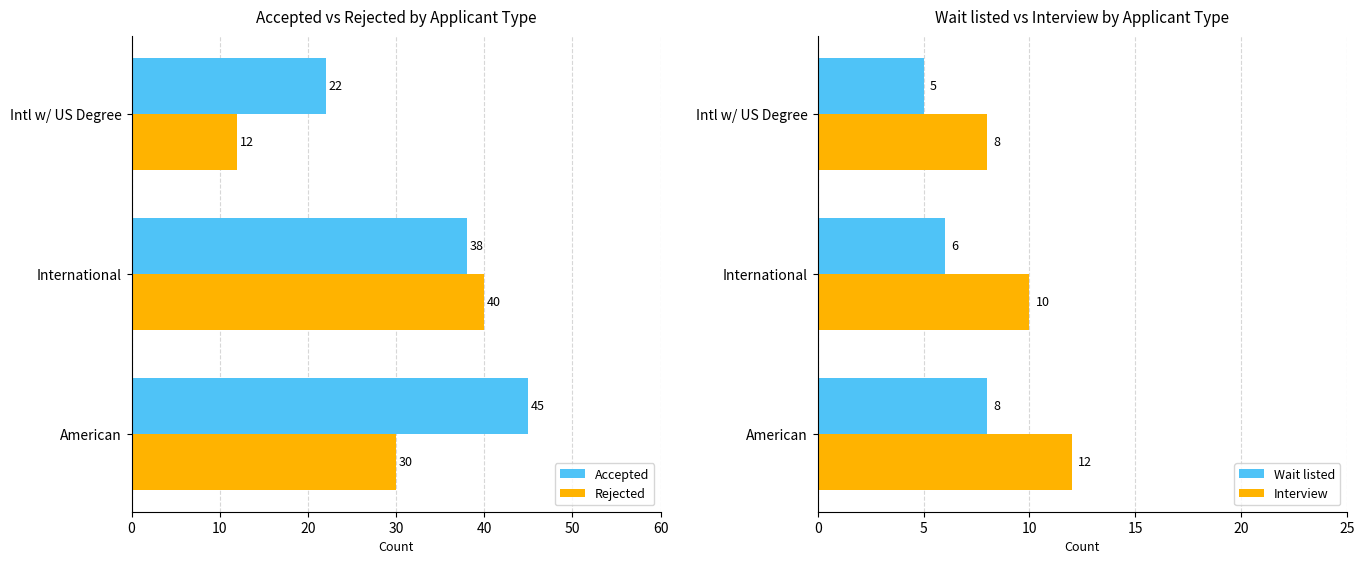

What is the value of the Wait listed bar at the 2nd from the left?

6